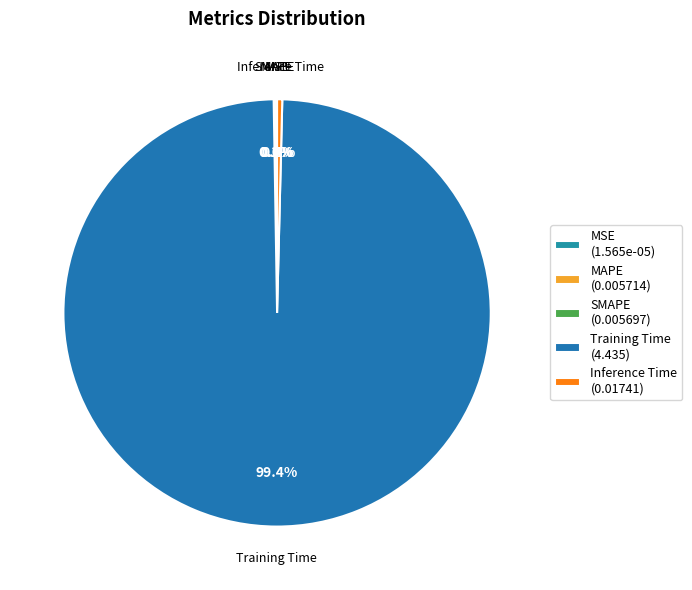

What is the majority slice?

Training Time